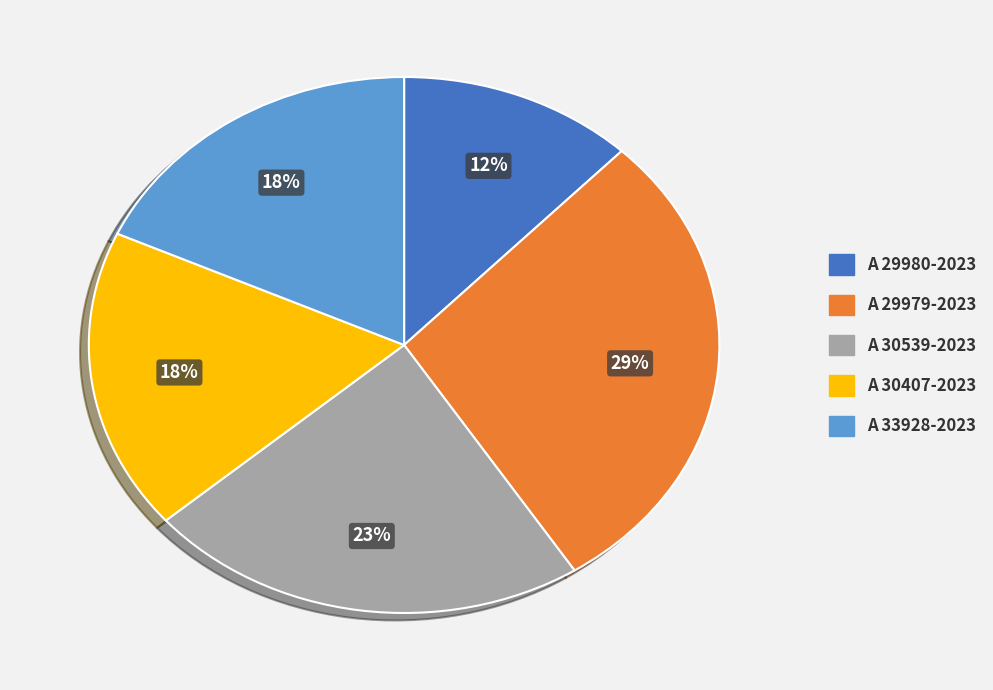

Is the sum of A 30407-2023 and A 33928-2023 greater than half?

No